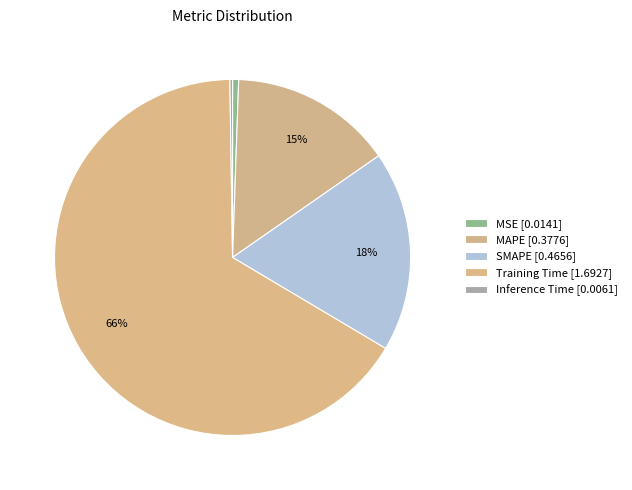

To the nearest percent, what portion does SMAPE represent?

18%